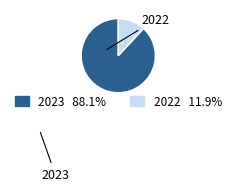

Rank the categories by value from lowest to highest.

2022, 2023